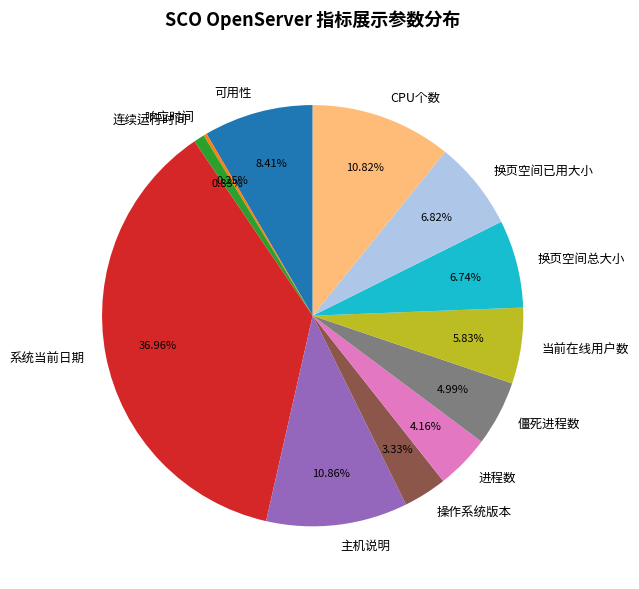

Does 换页空间已用大小 represent more than half of the total?

No